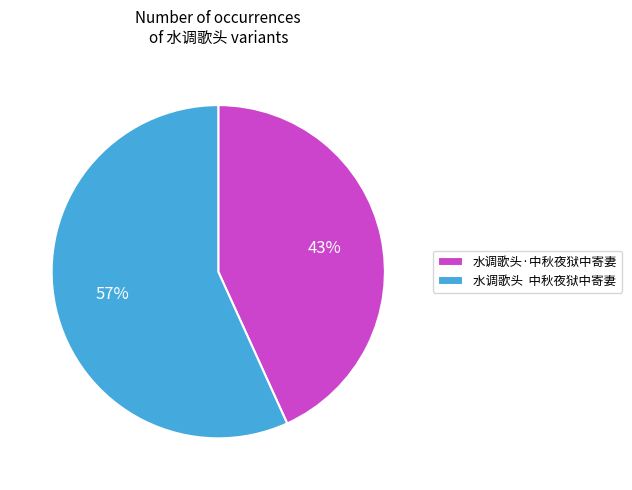

To the nearest percent, what is the average slice percentage?

50%